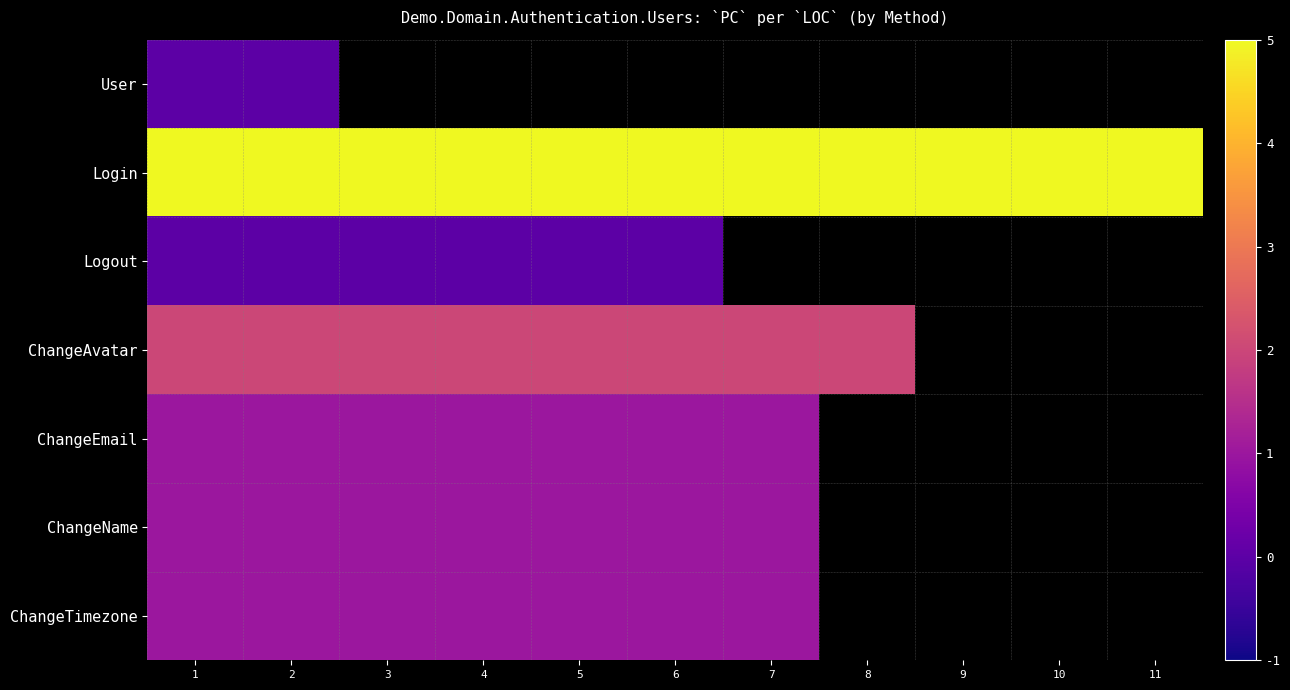

Where is ChangeTimezone nearest to the value 1?

1